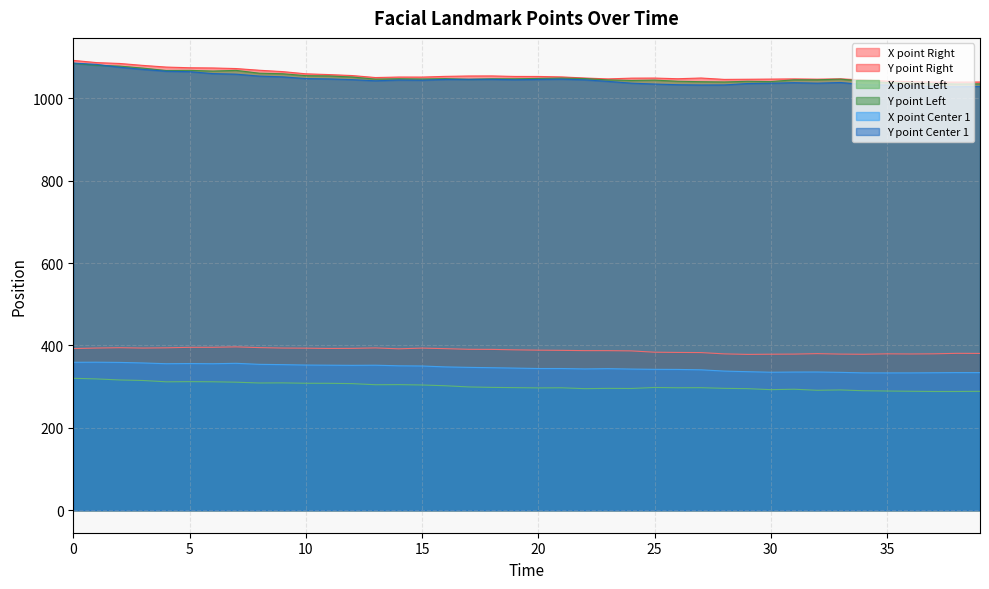

Does the chart have visible grid lines?

Yes